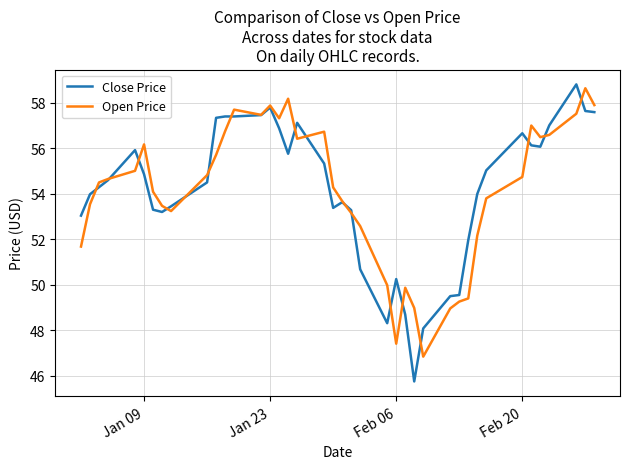

Which series has the largest range (max minus min)?

Close Price